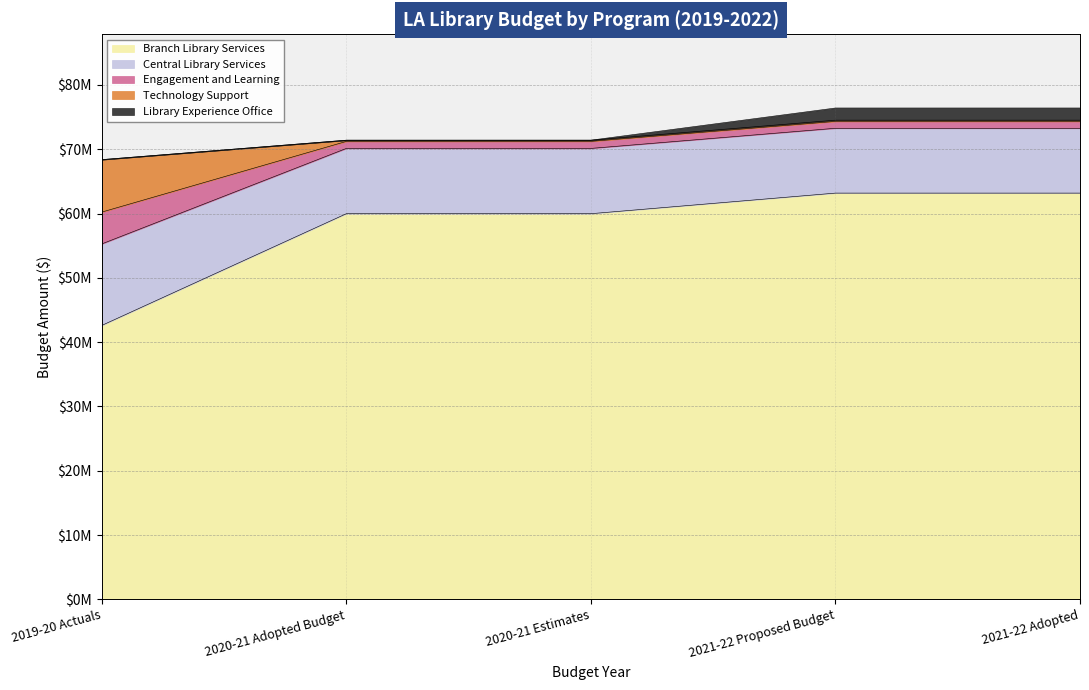

What is the difference between the maximum and second lowest values in the Technology Support series?

7968719